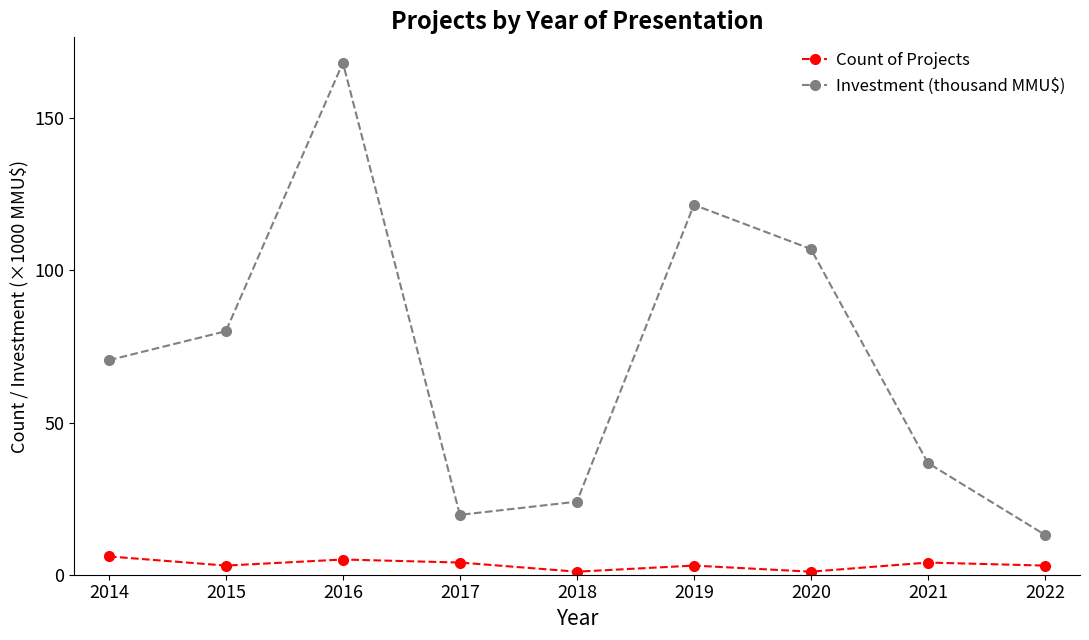

True or false: Investment (thousand MMU$) has a value of 13.1 at 2022.

True